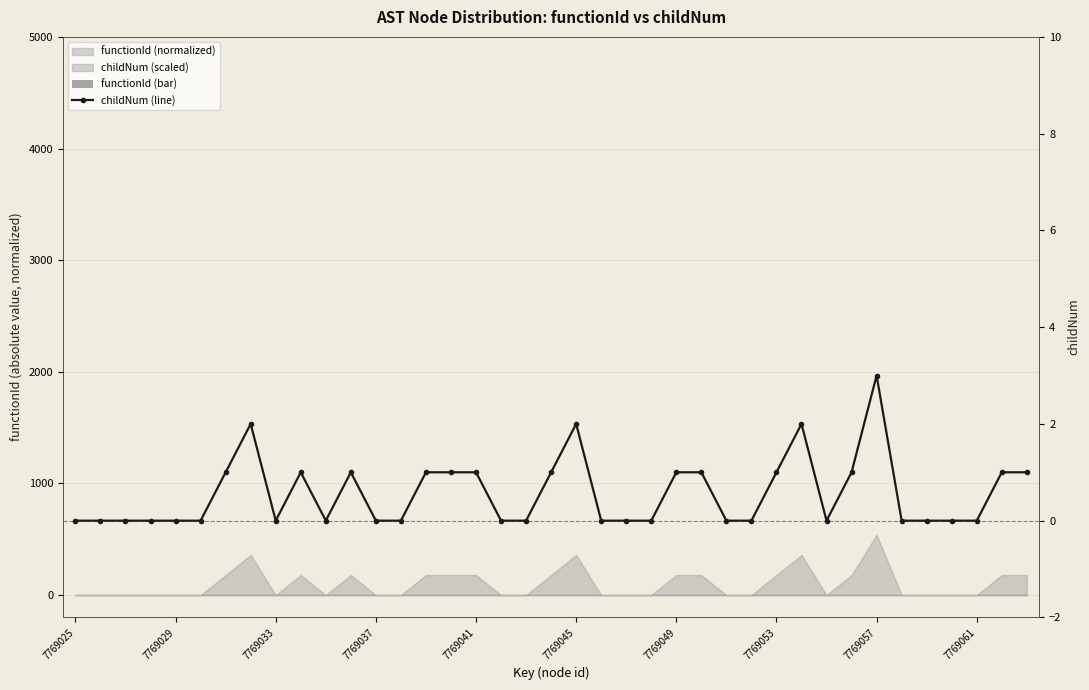

What is the maximum value shown in the chart?

3